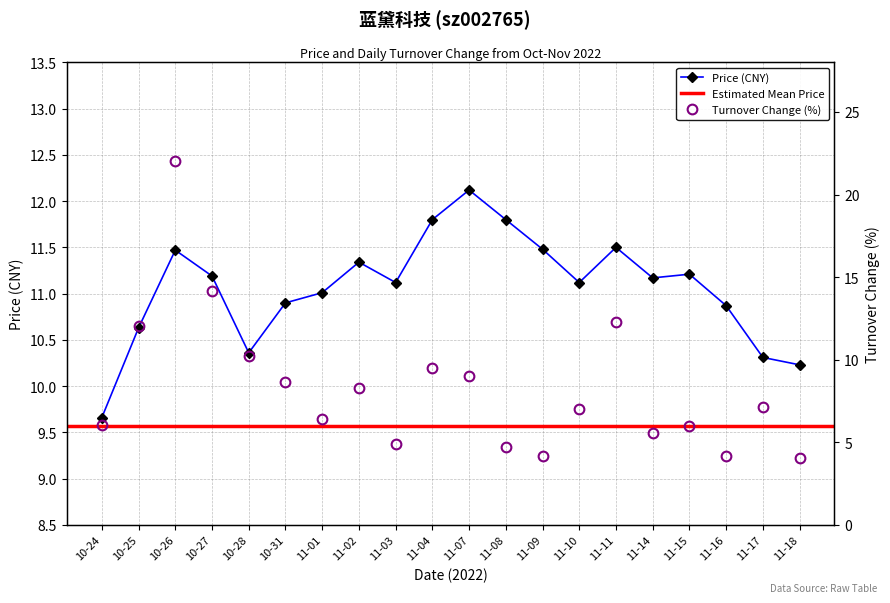

What is the difference between the highest and lowest values at 11-11?

0.8